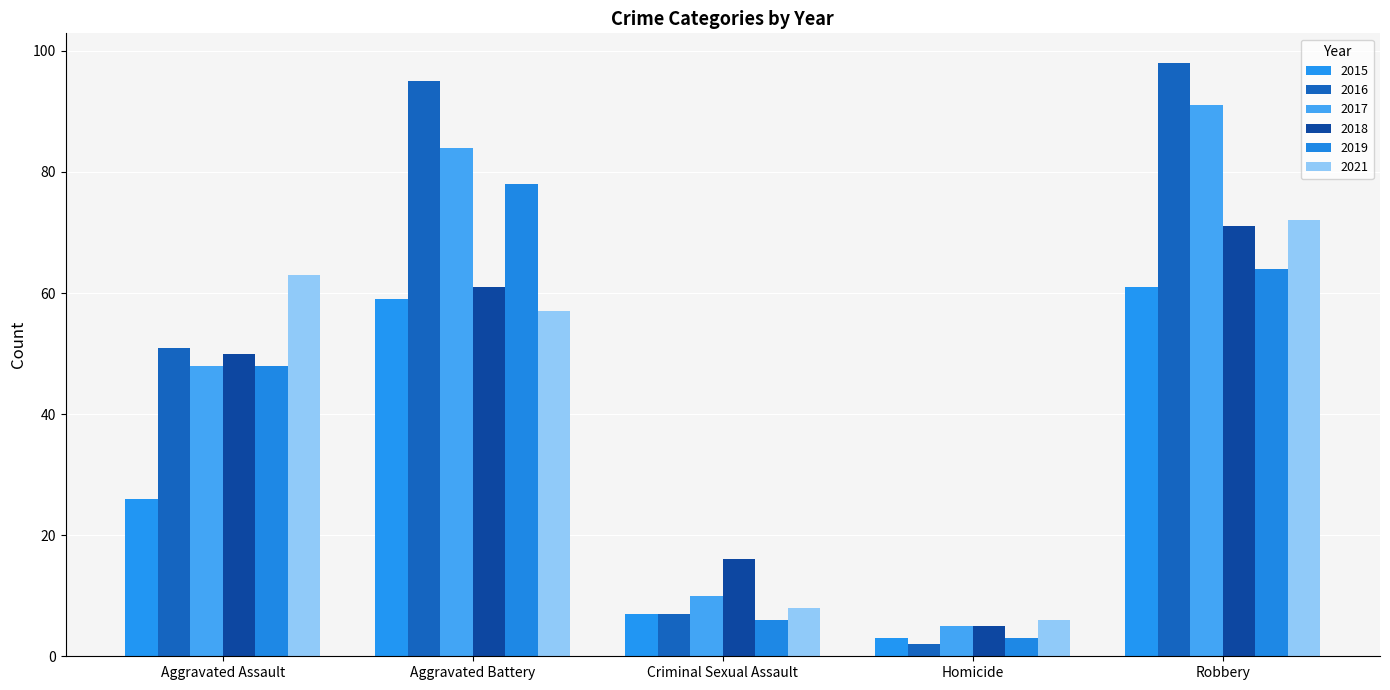

Where is 2019 nearest to the value 40?

Aggravated Assault